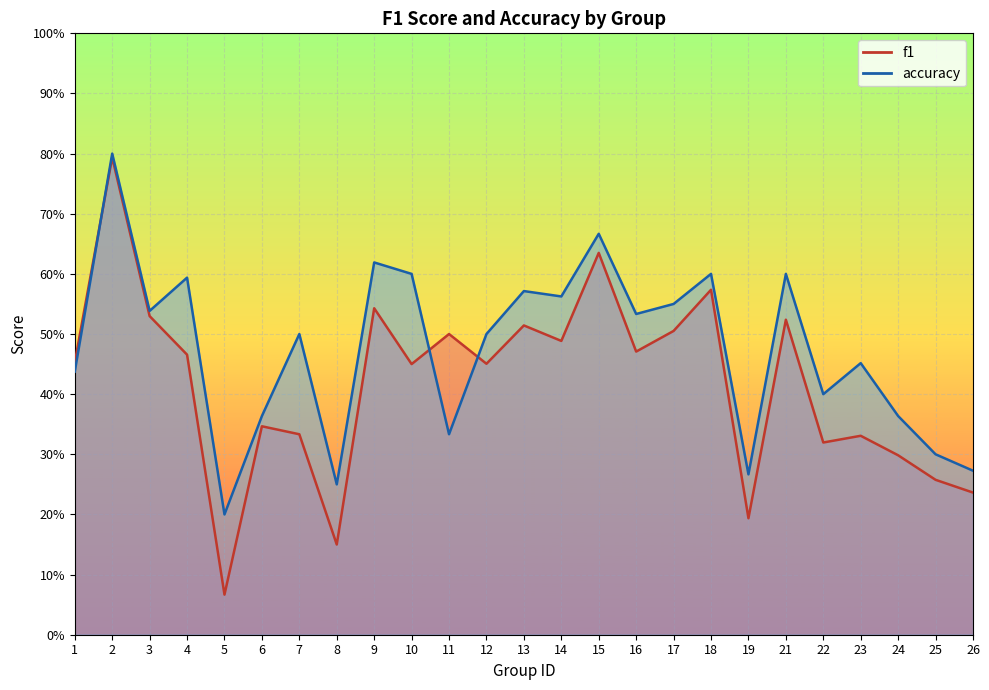

At which category is the sum across all series the highest?

2